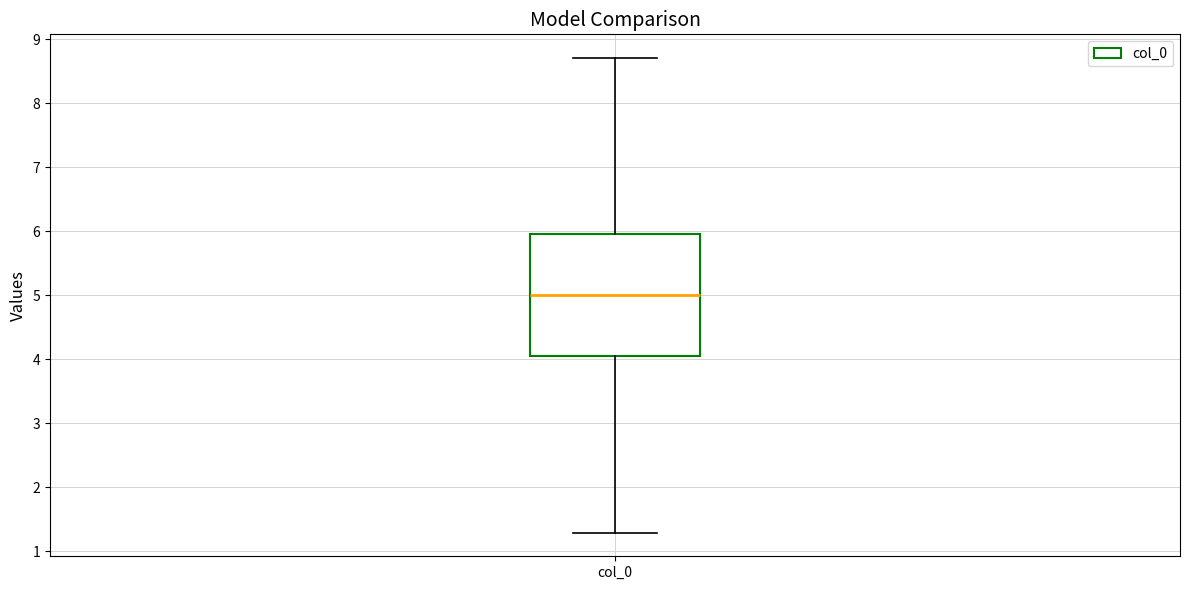

Where is the lower edge of the box for col_0 on the y-axis? The values are not printed on the chart, so give them approximately, as read against the axis.

4.0